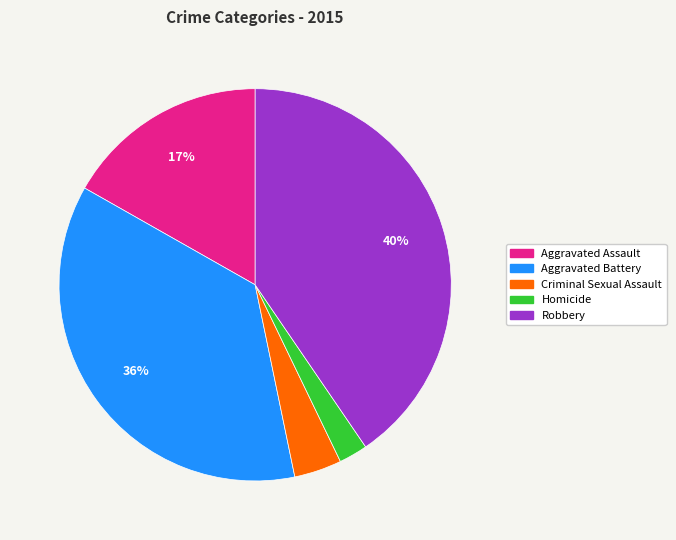

Between Aggravated Assault and Homicide, which is larger?

Aggravated Assault